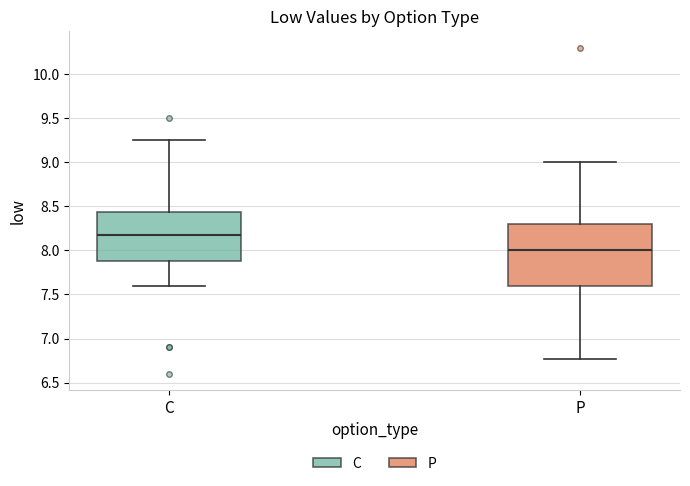

Which box's median line is the highest?

C